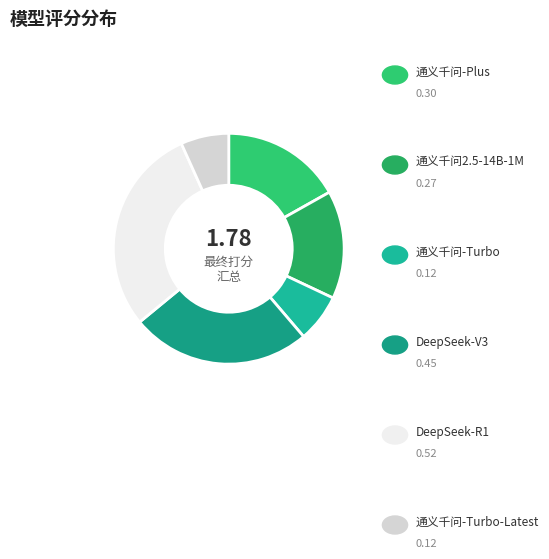

Rank the categories by value from lowest to highest.

通义千问-Turbo, 通义千问-Turbo-Latest, 通义千问2.5-14B-1M, 通义千问-Plus, DeepSeek-V3, DeepSeek-R1